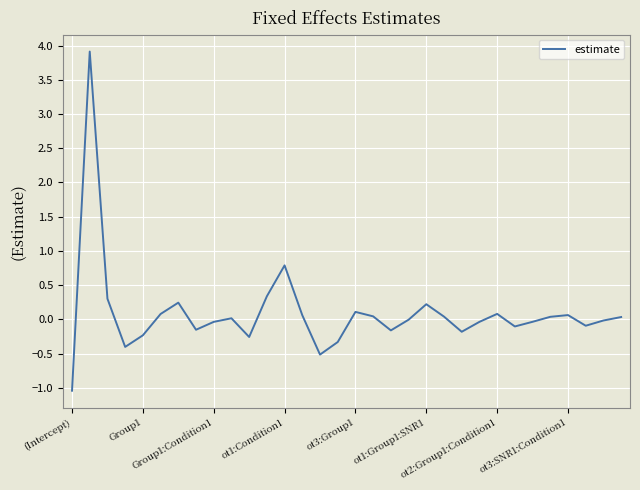

What is the minimum value shown in the chart?

-1.0